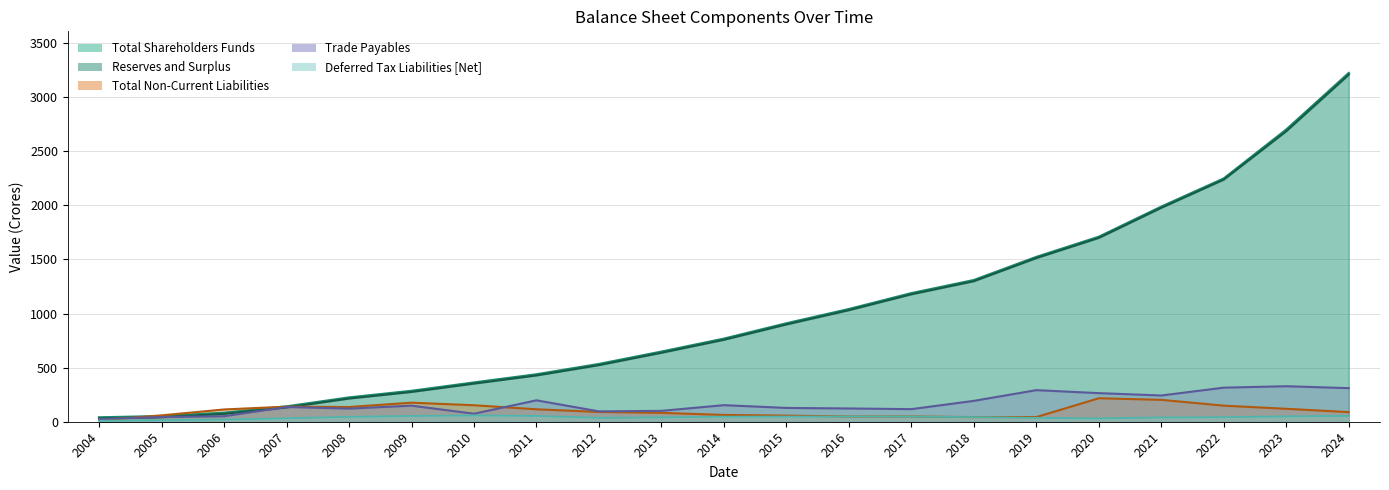

The Reserves and Surplus series shows 89.9 at 2009. True or false?

False